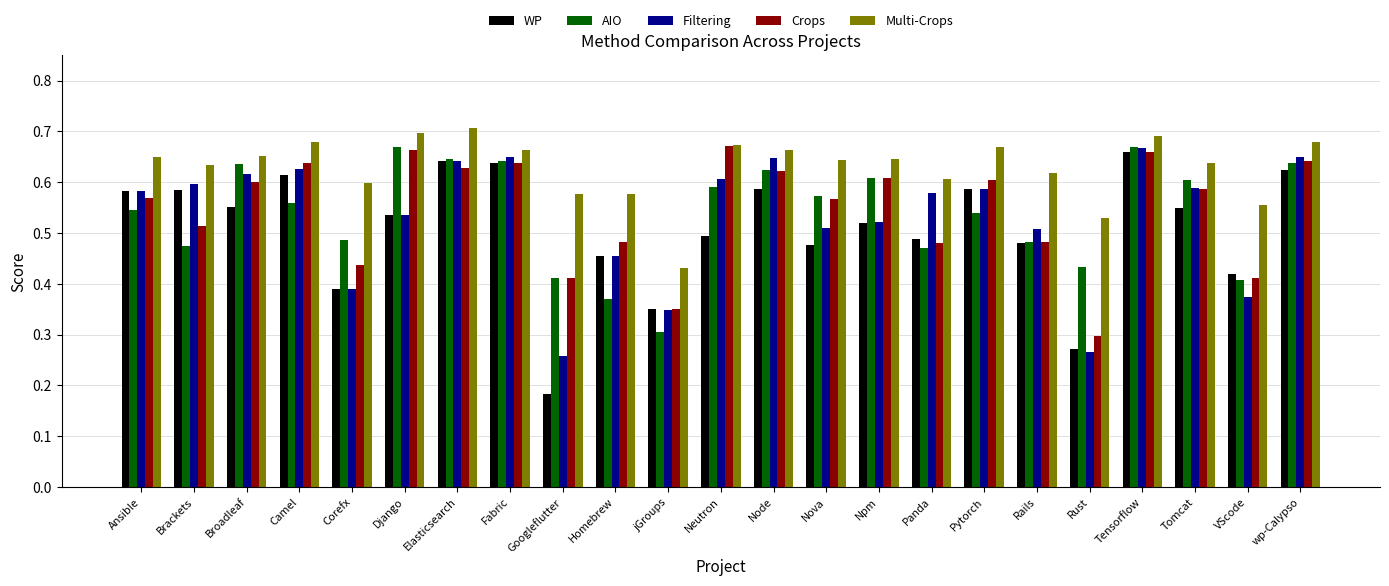

Which category has the highest value in the WP series?

Tensorflow